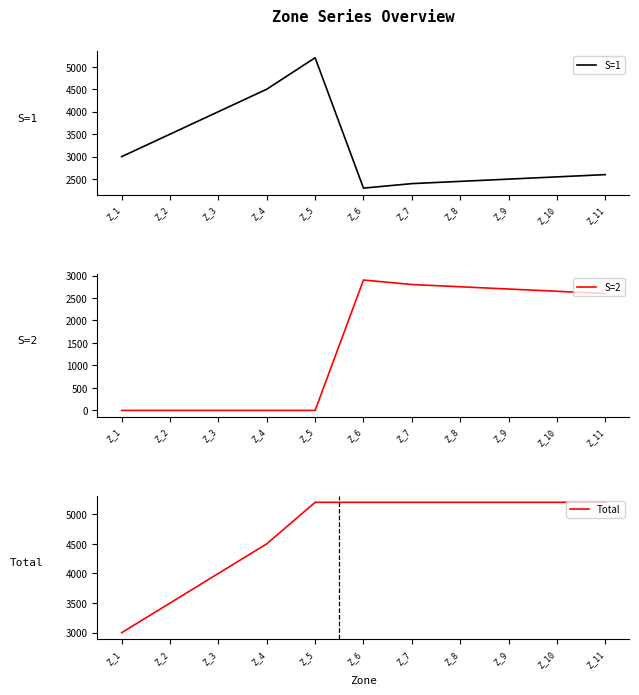

Is the value of S=2 at Z_10 greater than the value of Total at Z_10?

No